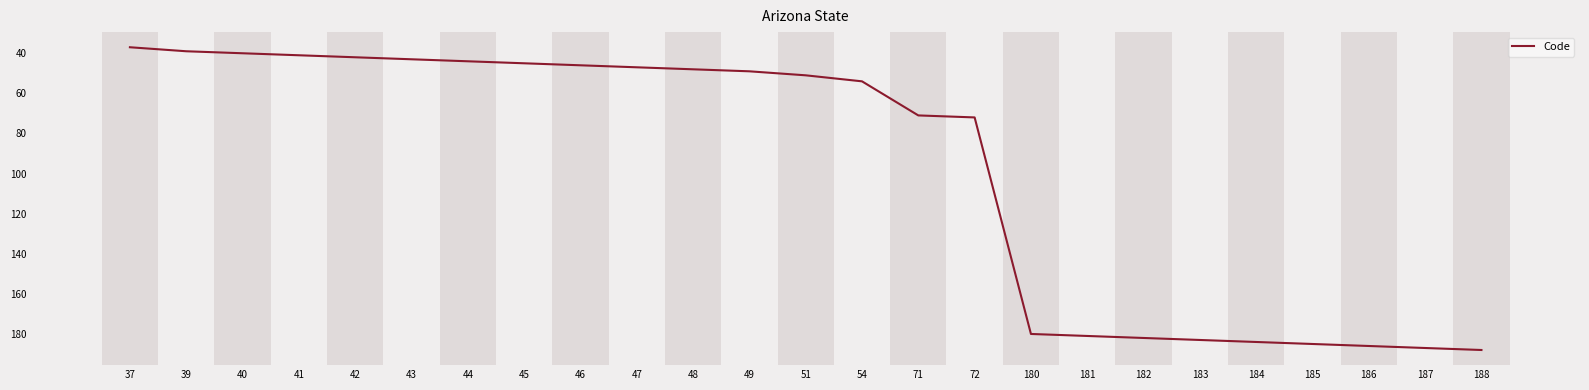

At which category does the chart reach its minimum across all series?

37